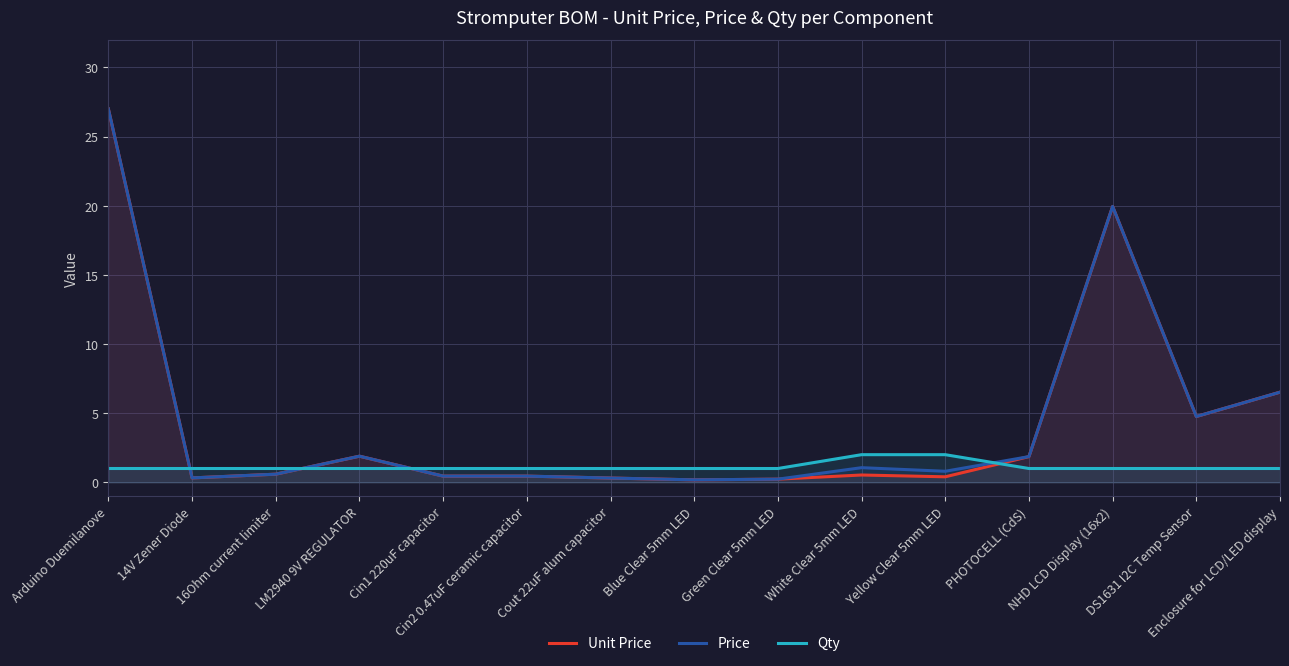

What value does the Qty series have at 14V Zener Diode?

1.0